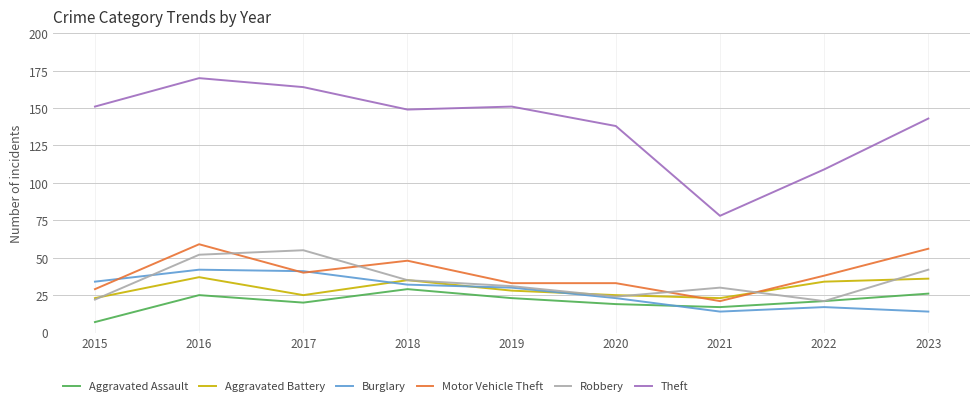

Which category has the highest value across all series?

2016